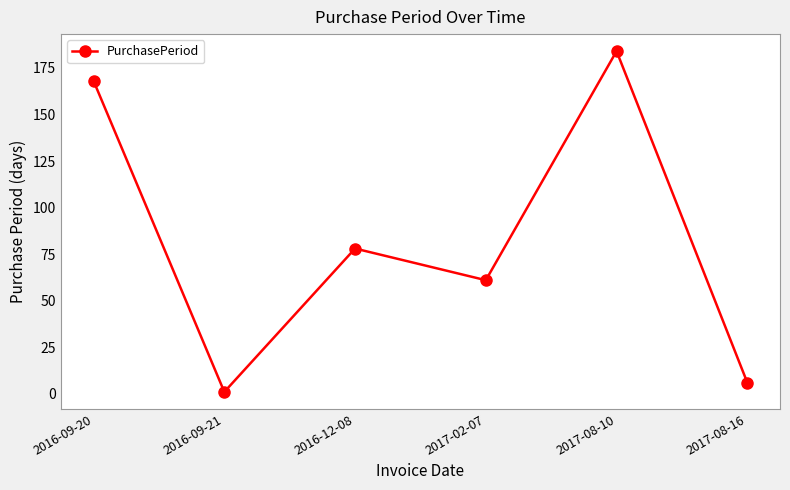

How many data points are less than 78?

3